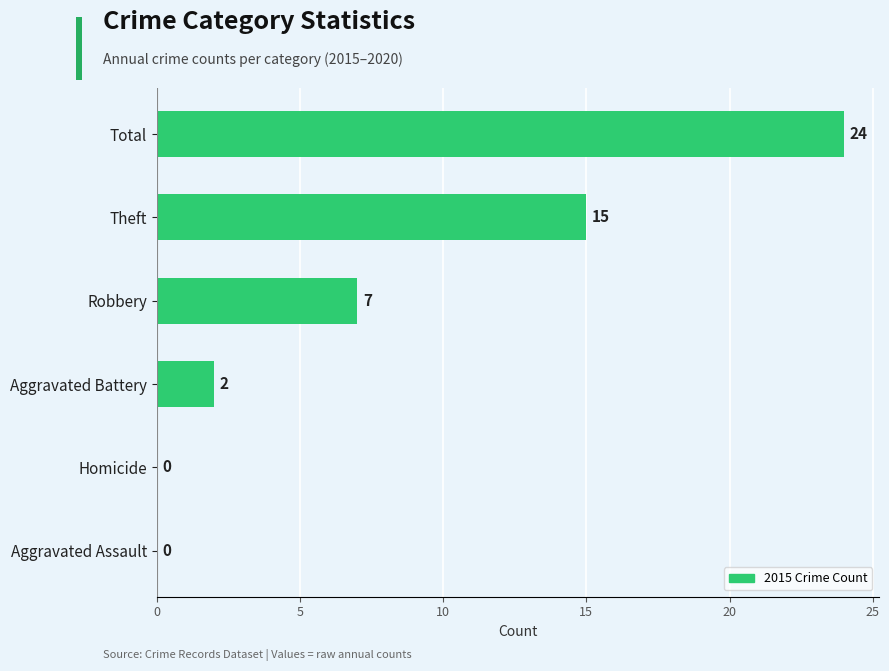

The value at Total is 24. True or false?

True